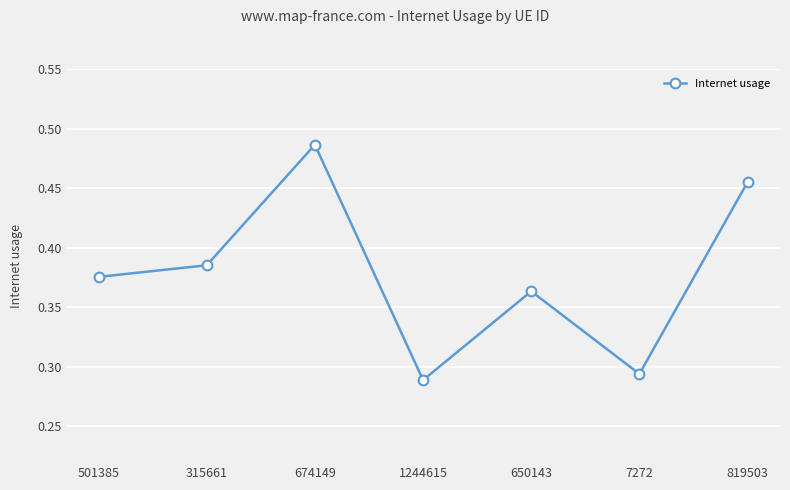

Between 674149 and 650143, which is larger?

674149